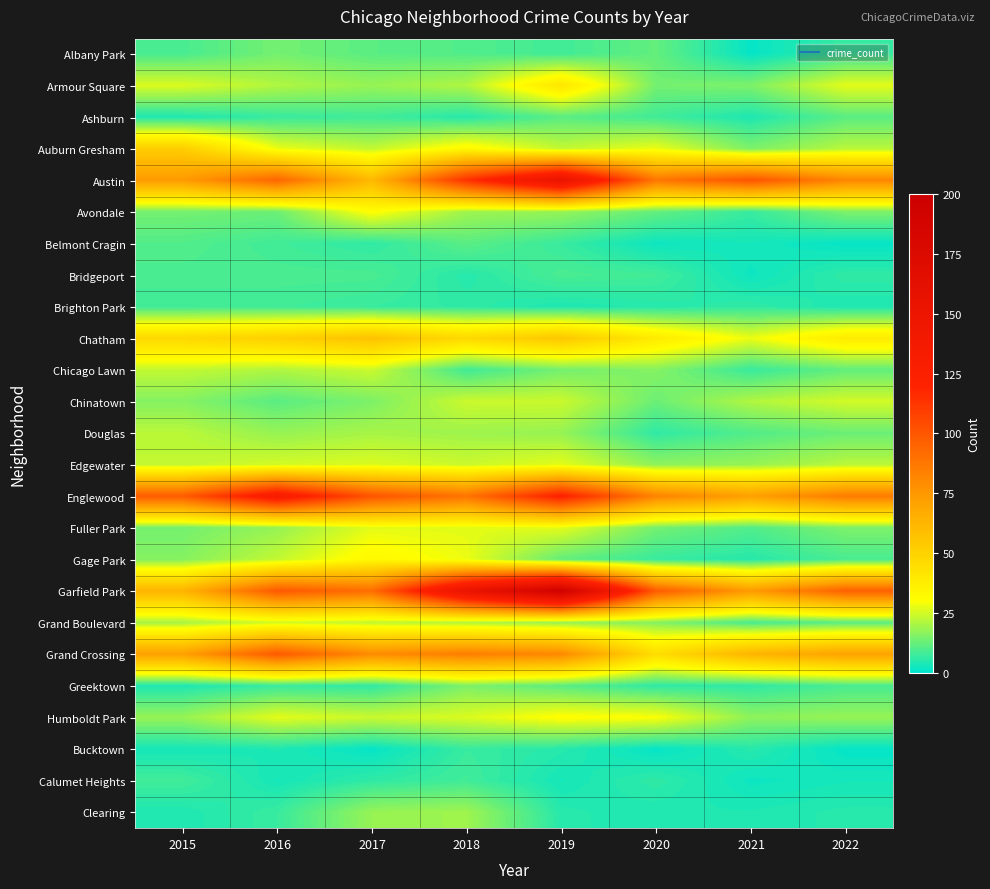

Which series has the largest range (max minus min)?

Garfield Park